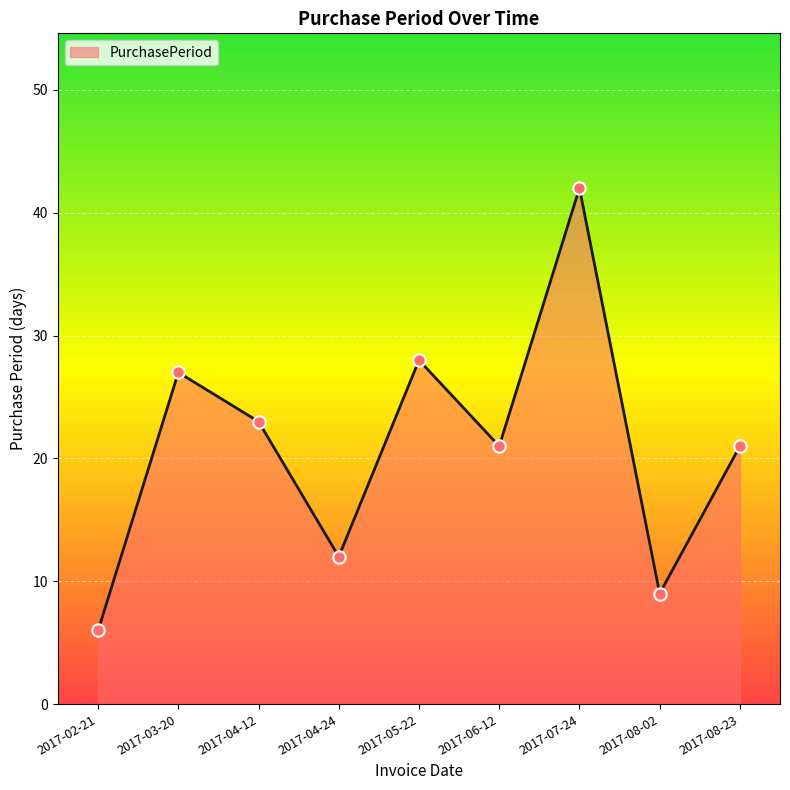

What is the change in value from 2017-02-21 to 2017-03-20?

+21